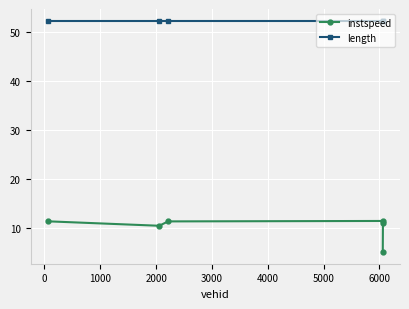

What is the difference between the maximum and minimum values in the instspeed series?

6.4